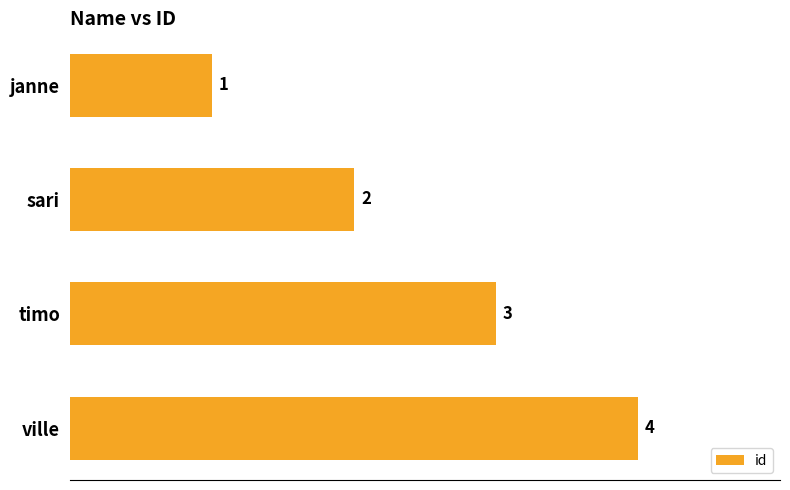

What is the smallest value displayed?

1